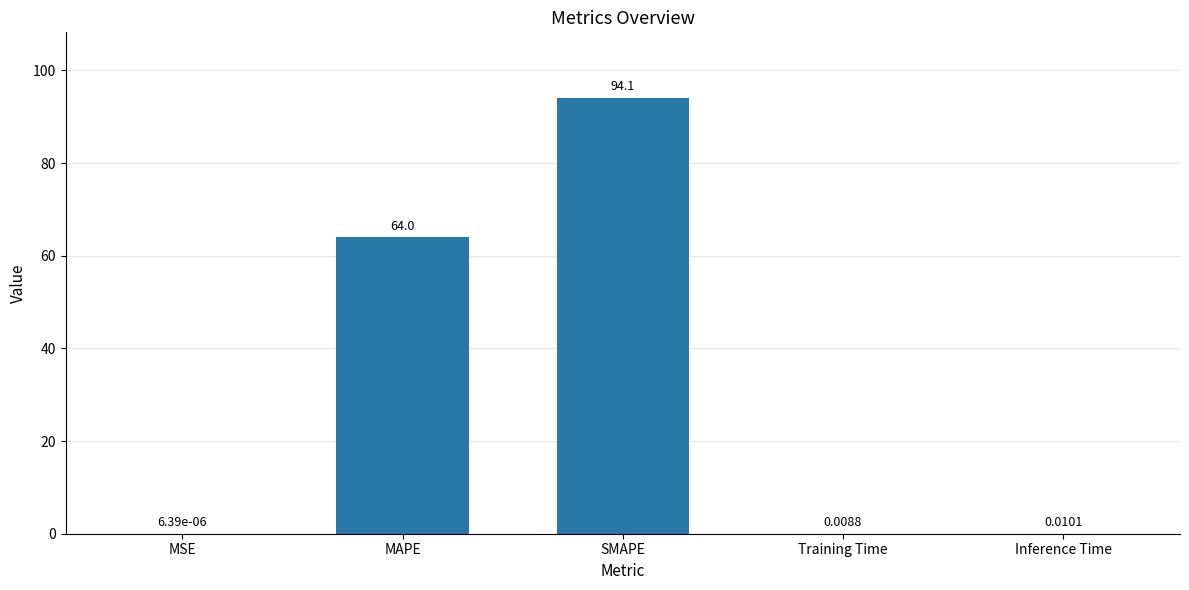

Which has a higher value, SMAPE or Inference Time?

SMAPE